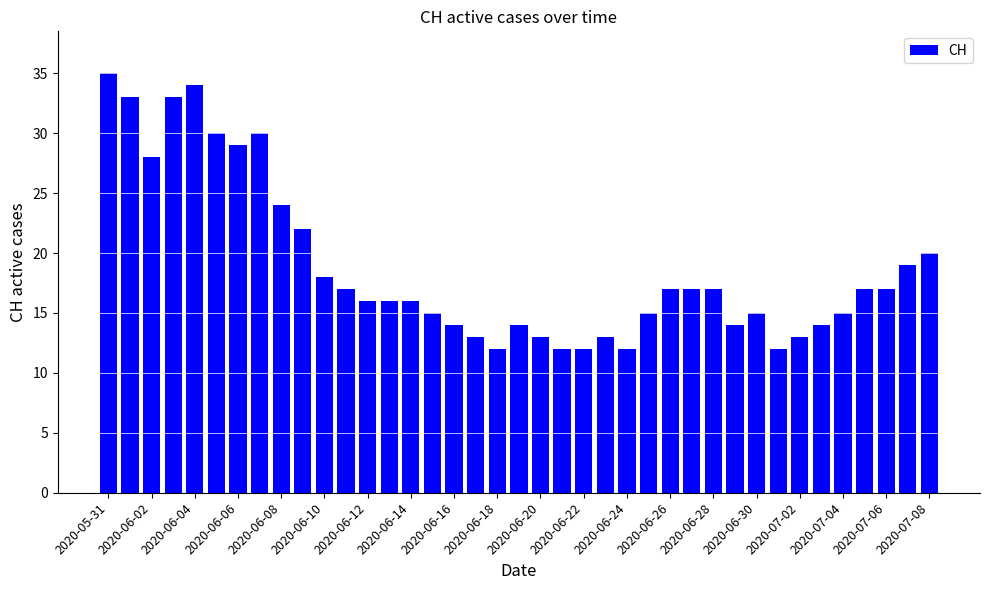

What is the value of the 25th bar from the left?

12